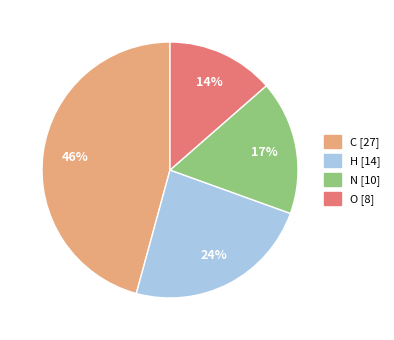

To the nearest percent, what percentage of the pie is N?

17%